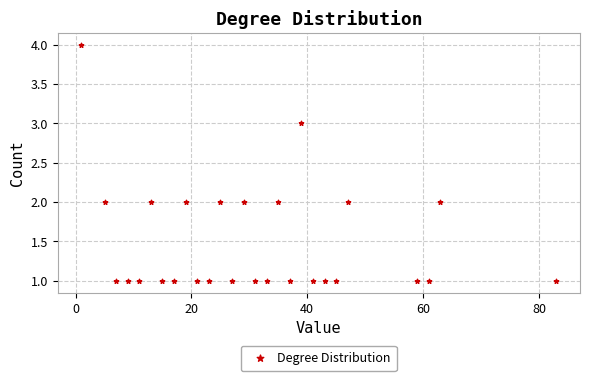

How many points are shown in the scatter plot?

27